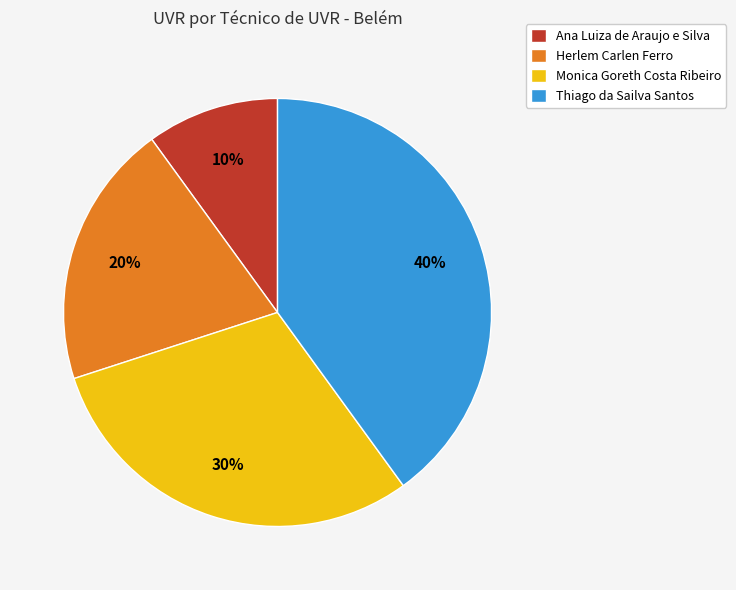

How many segments does this pie chart have?

4